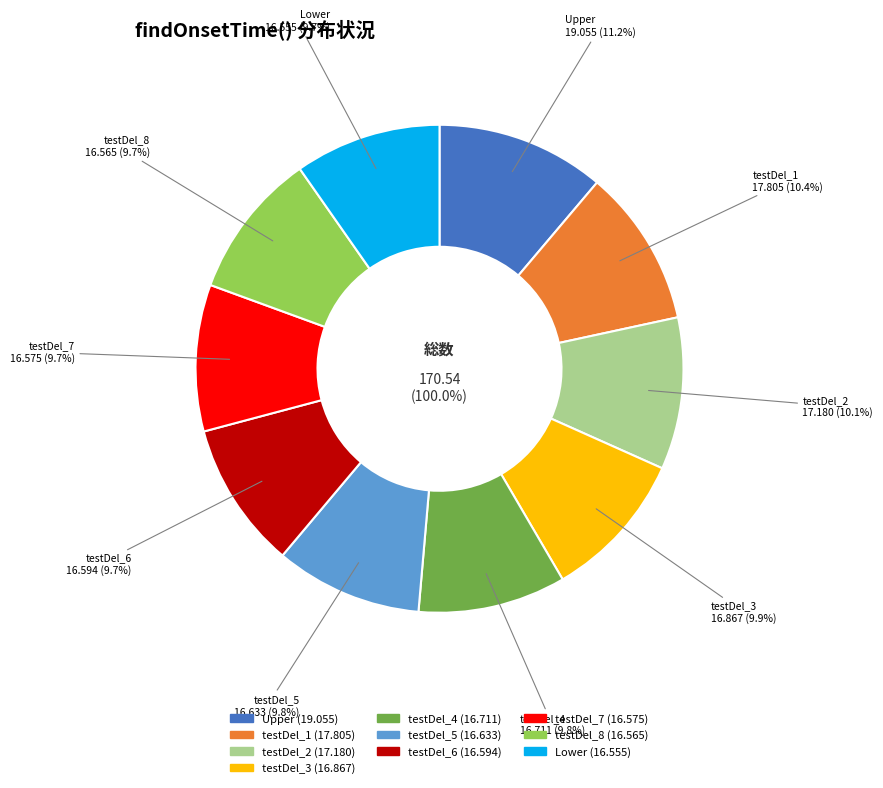

True or false: testDel_5 accounts for 10% of the total.

True